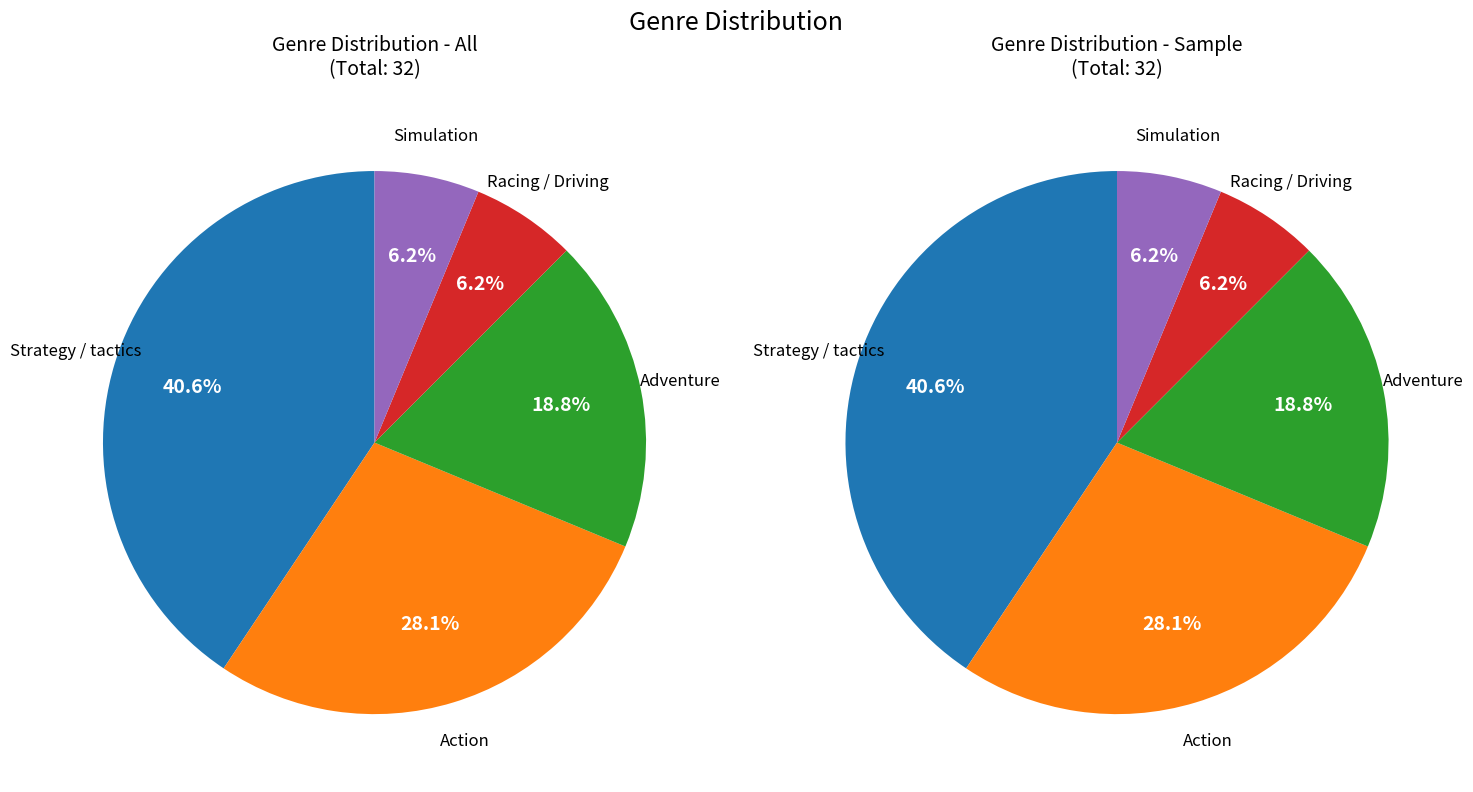

What percentage is the Strategy / tactics slice, to the nearest percent?

41%